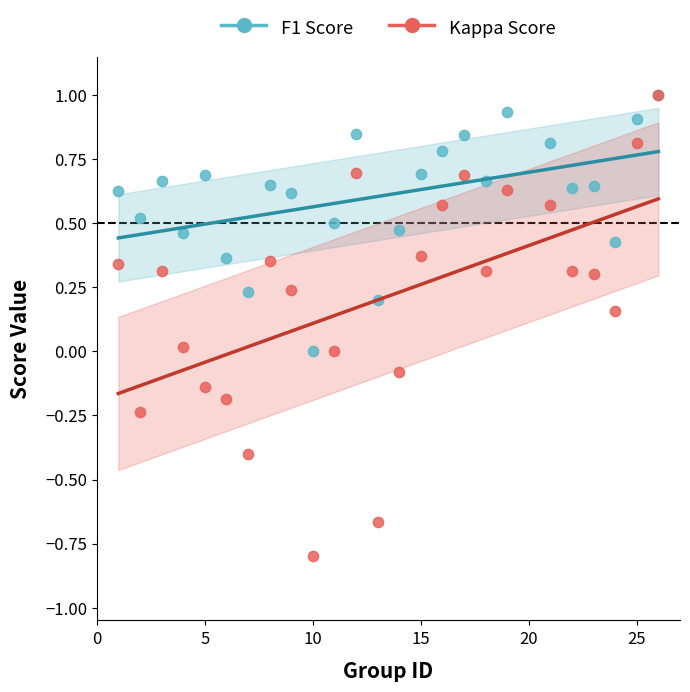

Which series reaches the minimum Y coordinate?

Kappa Score